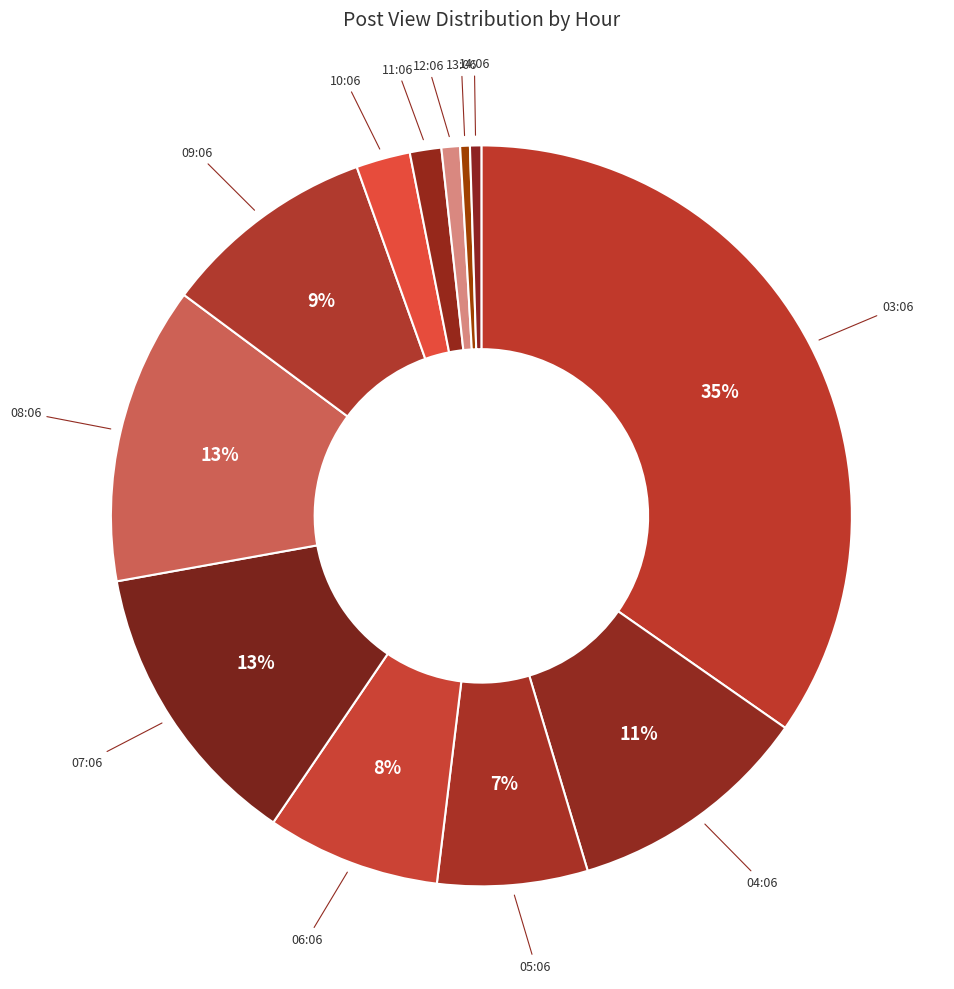

How many segments does this pie chart have?

12